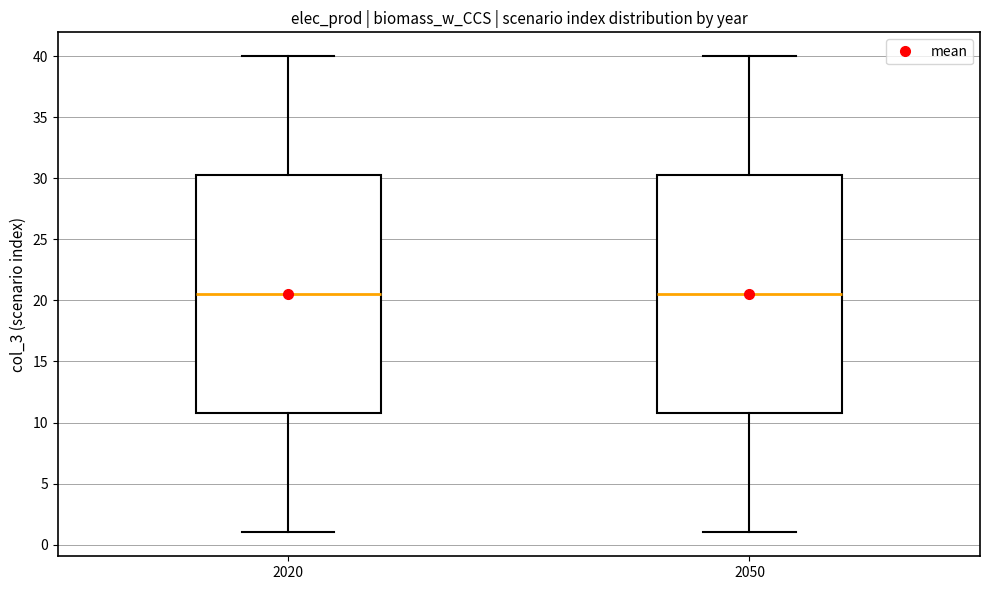

Reading left to right, read every box against the y-axis: the position of its median line, the range the box covers, and the ends of its whiskers. The values are not printed on the chart, so give them approximately, as read against the axis.

2020: median 20.5, box 11.0 to 30.5, whiskers 1.0 to 40.0
2050: median 20.5, box 11.0 to 30.5, whiskers 1.0 to 40.0